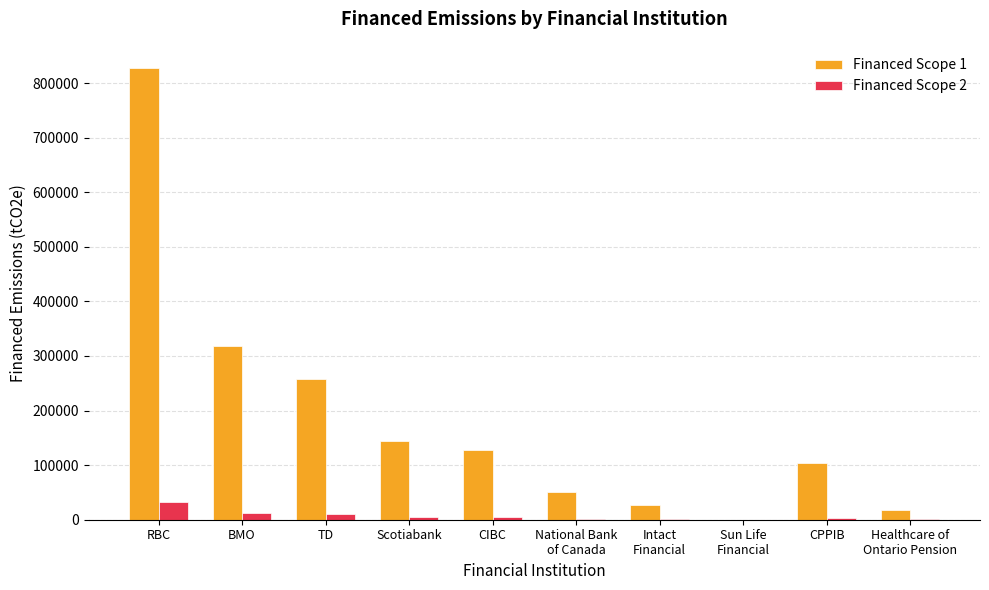

The Financed Scope 1 series shows 317336.8 at BMO. True or false?

True